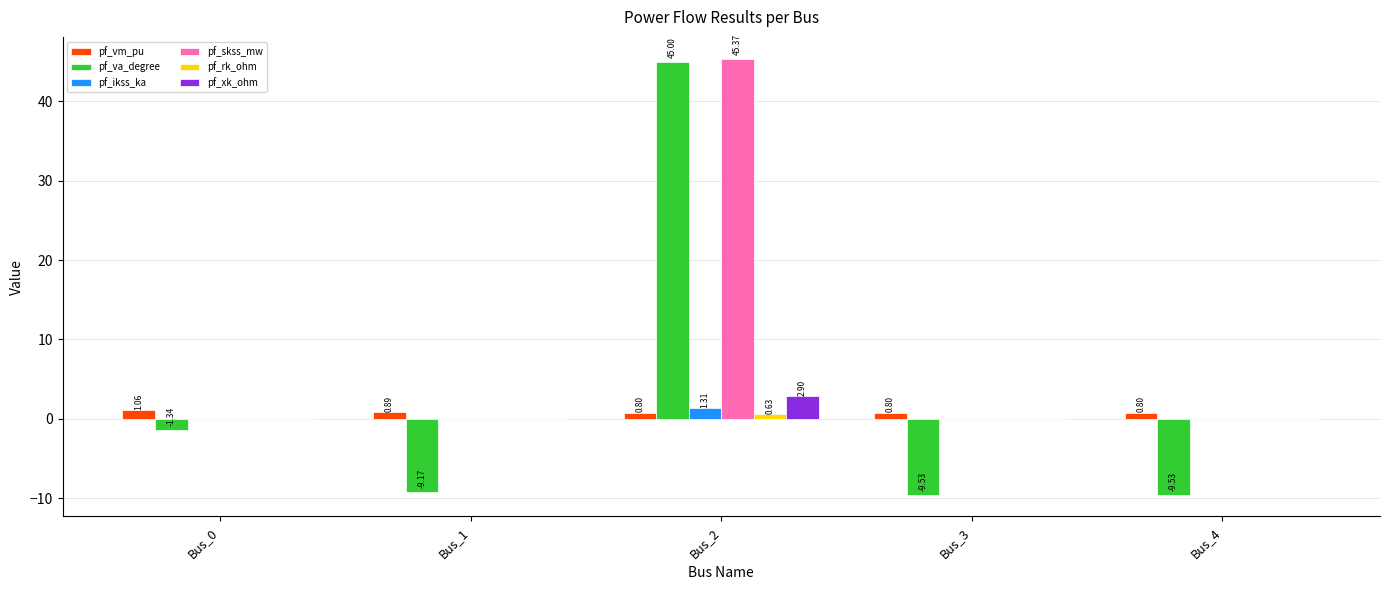

Which series has the widest spread of values?

pf_va_degree